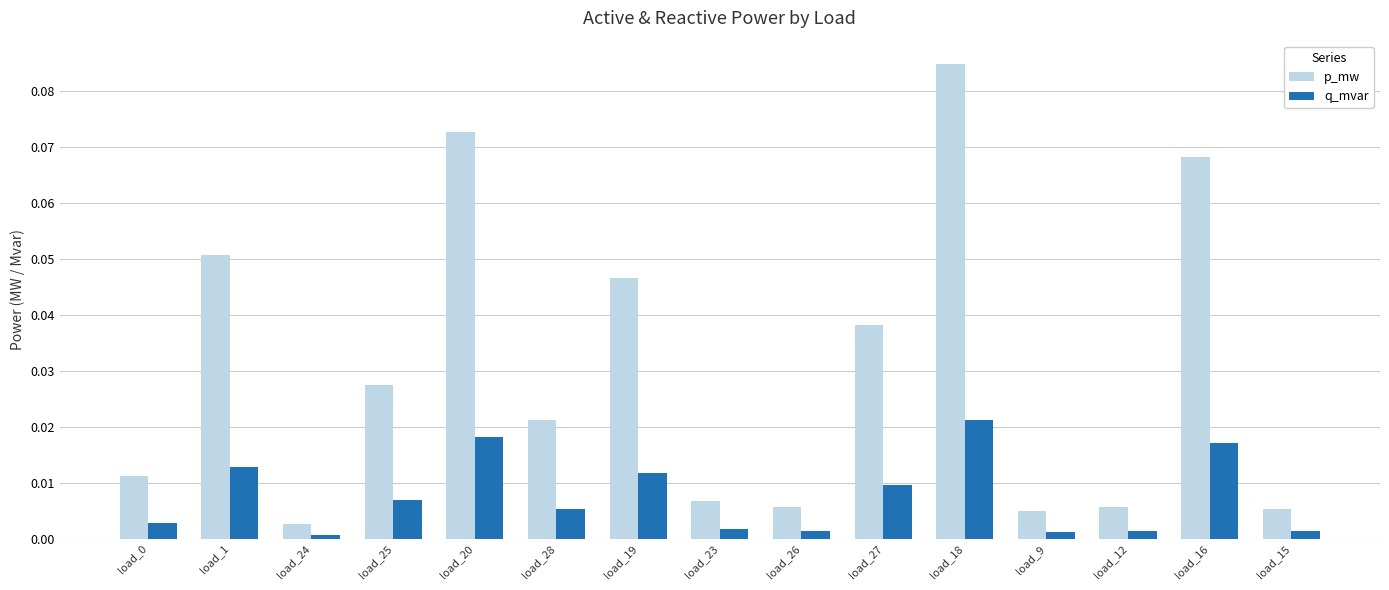

The p_mw series shows 0.0 at load_27. True or false?

True